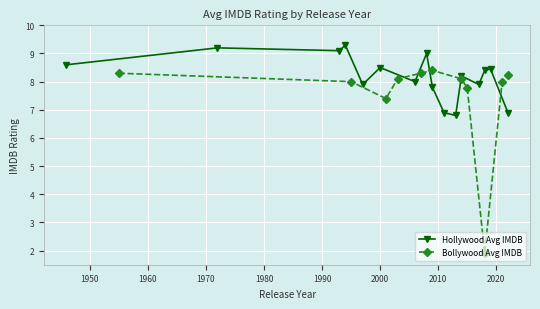

What is the maximum value for Hollywood Avg IMDB?

9.3